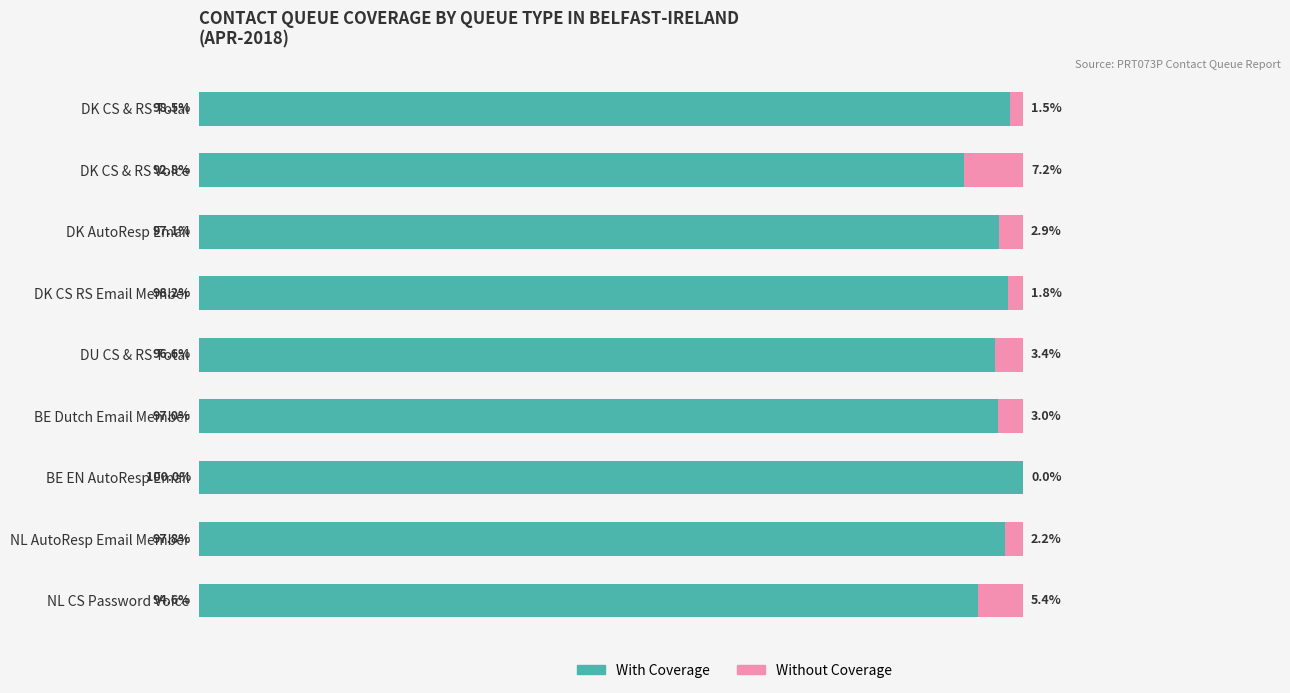

Where is With Coverage nearest to the value 96?

DU CS & RS Total